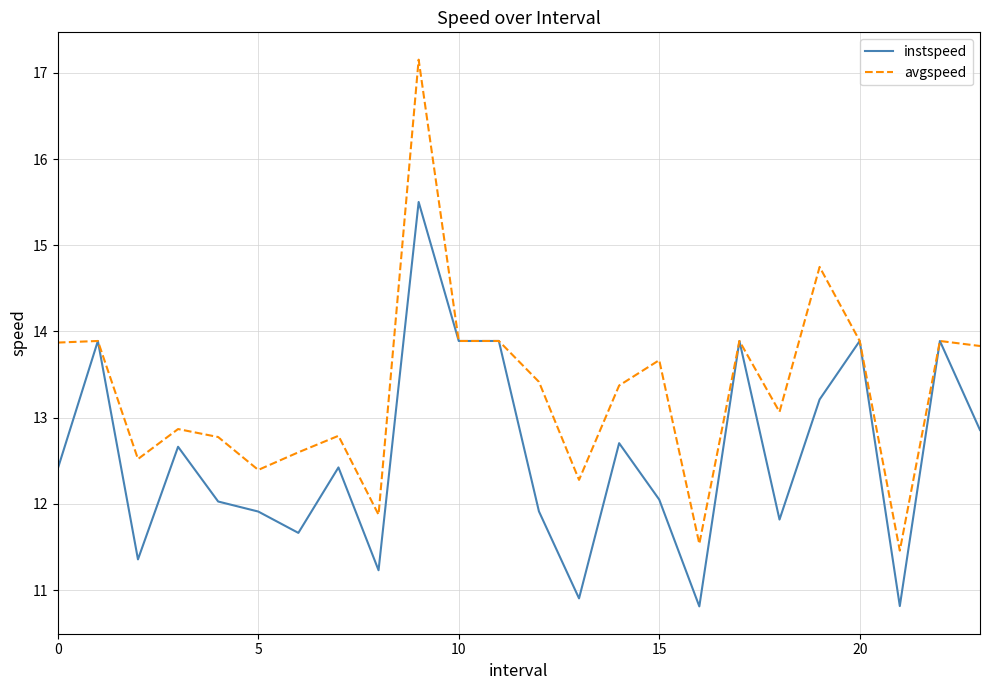

List the series in order of their overall mean, lowest first.

instspeed, avgspeed